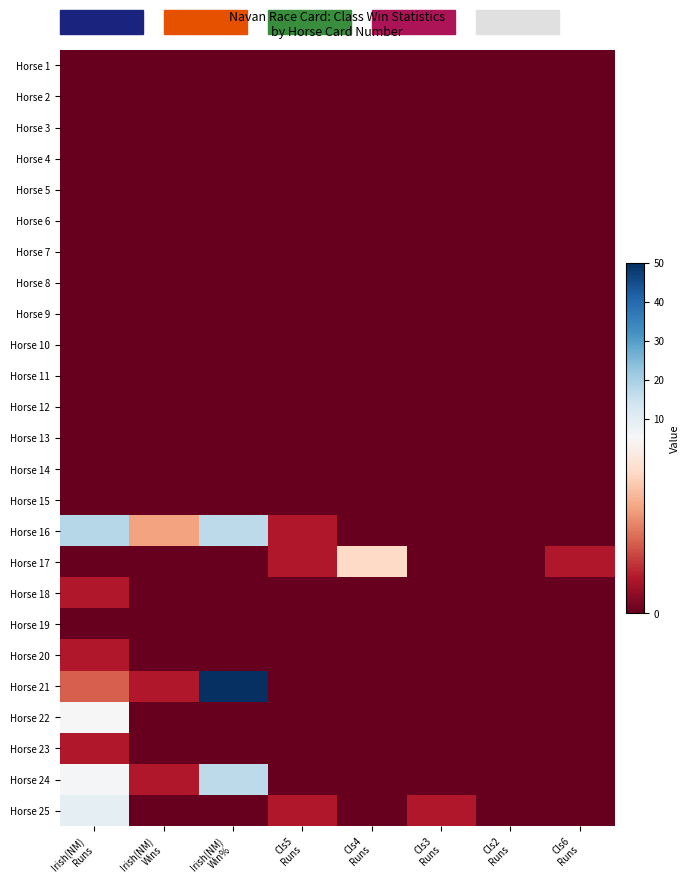

What is the difference between the highest and lowest values at Cls4
Runs?

4.0